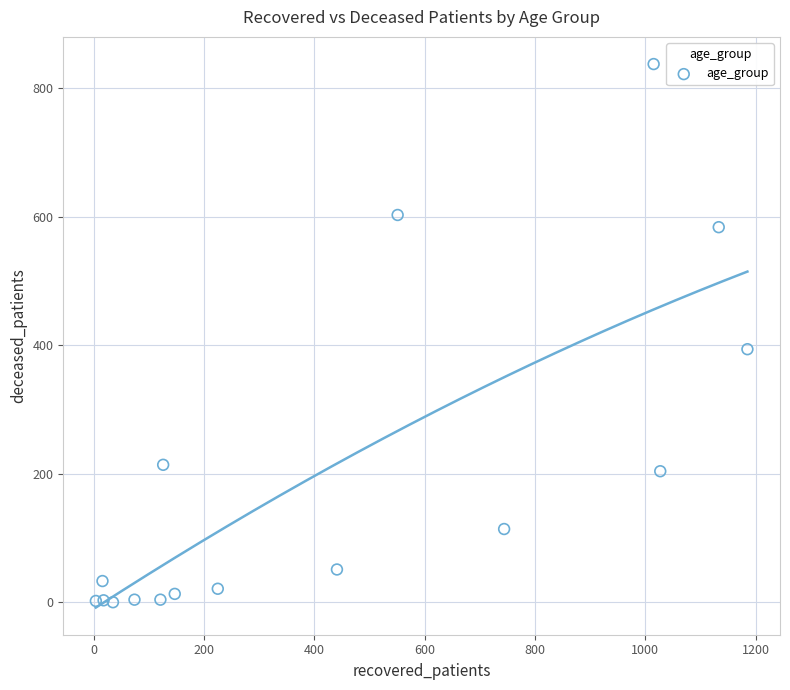

What Y value in the scatter plot is closest to 419?

394